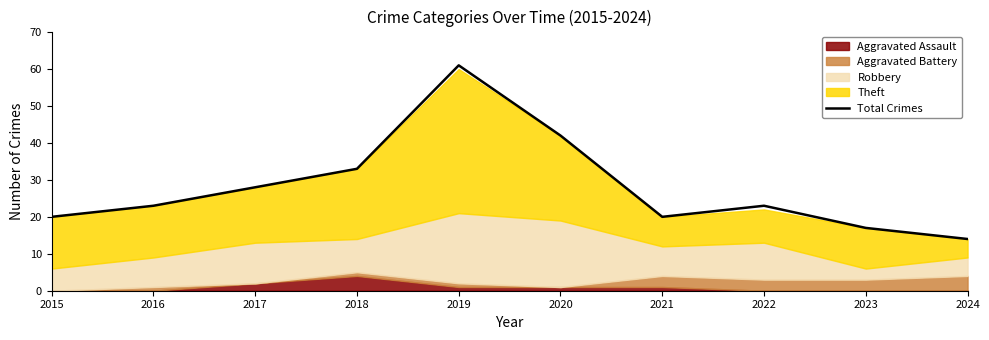

What is the greatest value displayed?

61